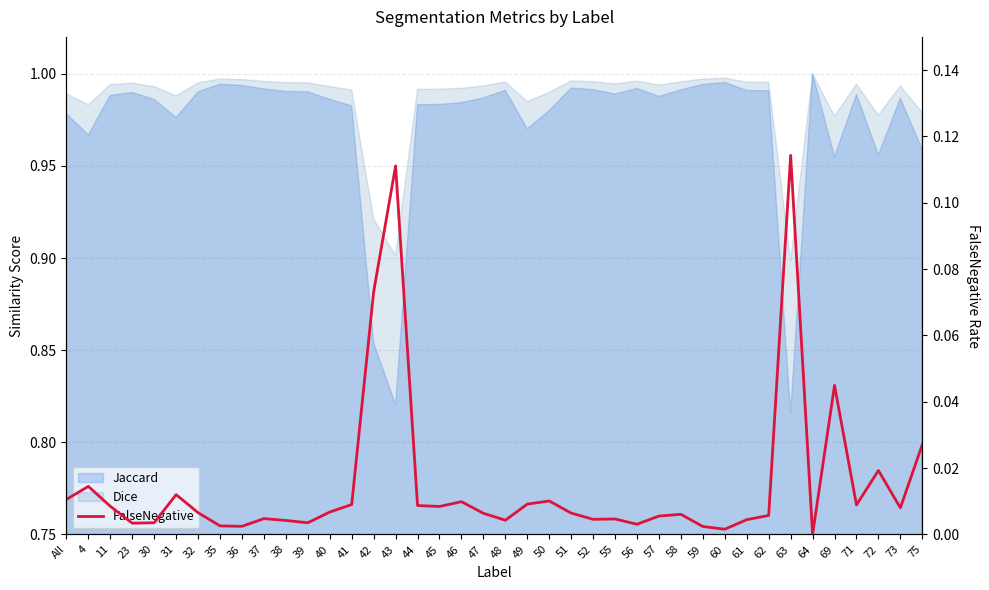

Where is the first local minimum?

23